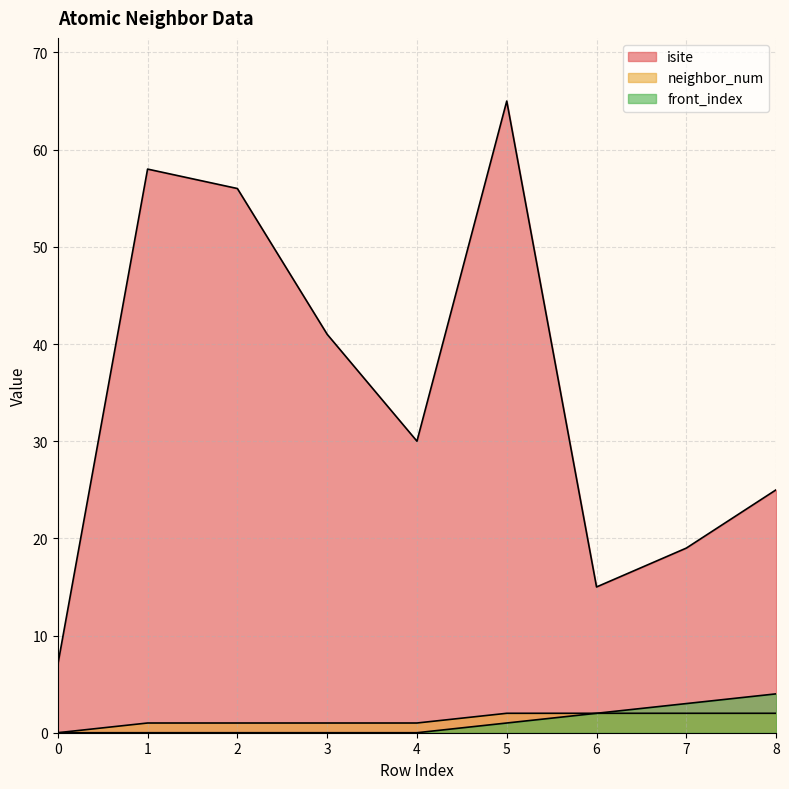

True or false: isite and neighbor_num intersect in this chart.

False